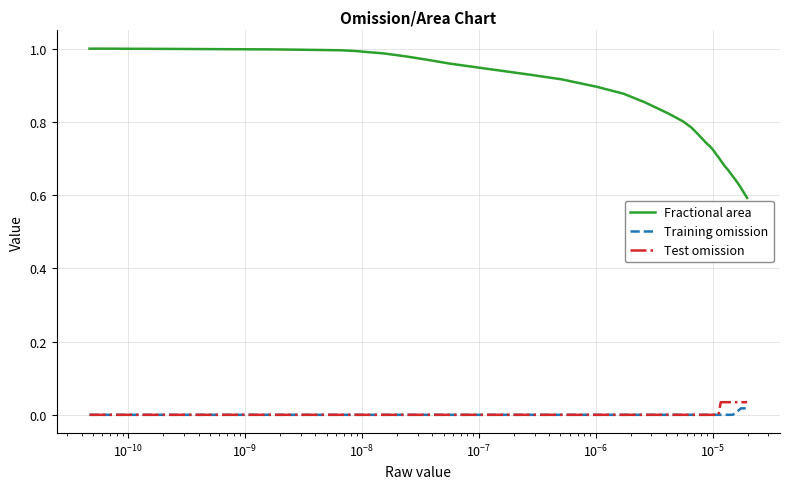

Which series has the largest total across all categories?

Fractional area